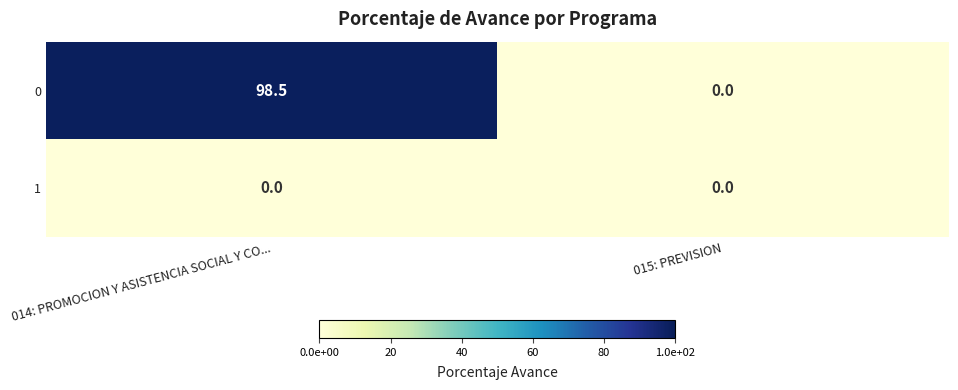

Reading right to left, transcribe all the data shown in this chart.

0: 015: PREVISION=0.0	014: PROMOCION Y ASISTENCIA SOCIAL Y CO...=98.5
1: 015: PREVISION=0.0	014: PROMOCION Y ASISTENCIA SOCIAL Y CO...=0.0